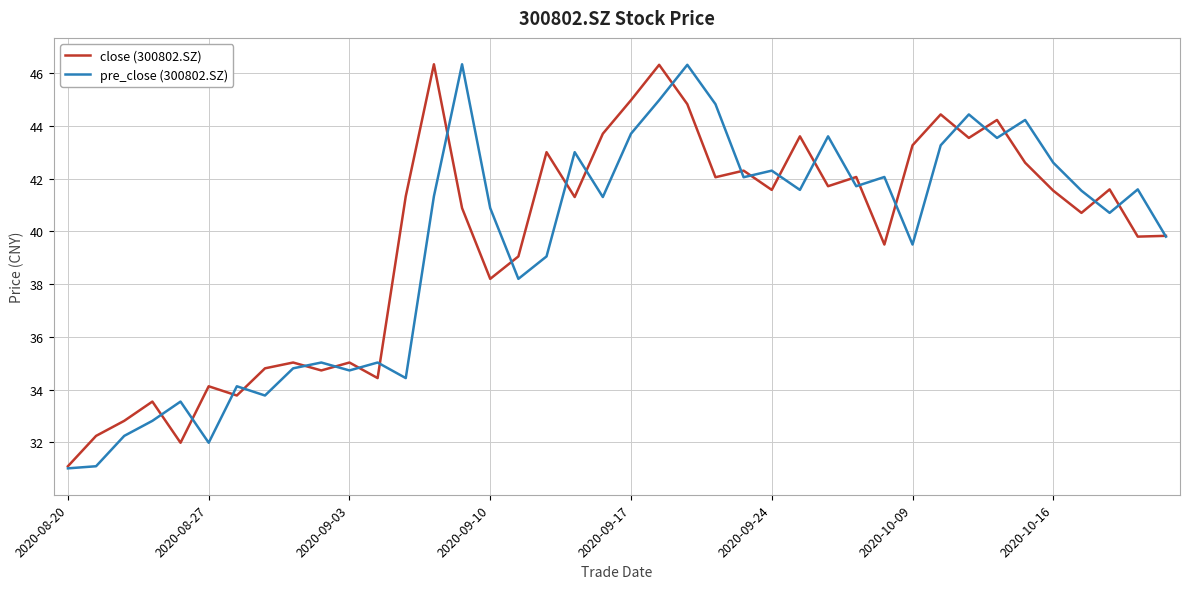

What is the highest value of the pre_close (300802.SZ) series?

46.3